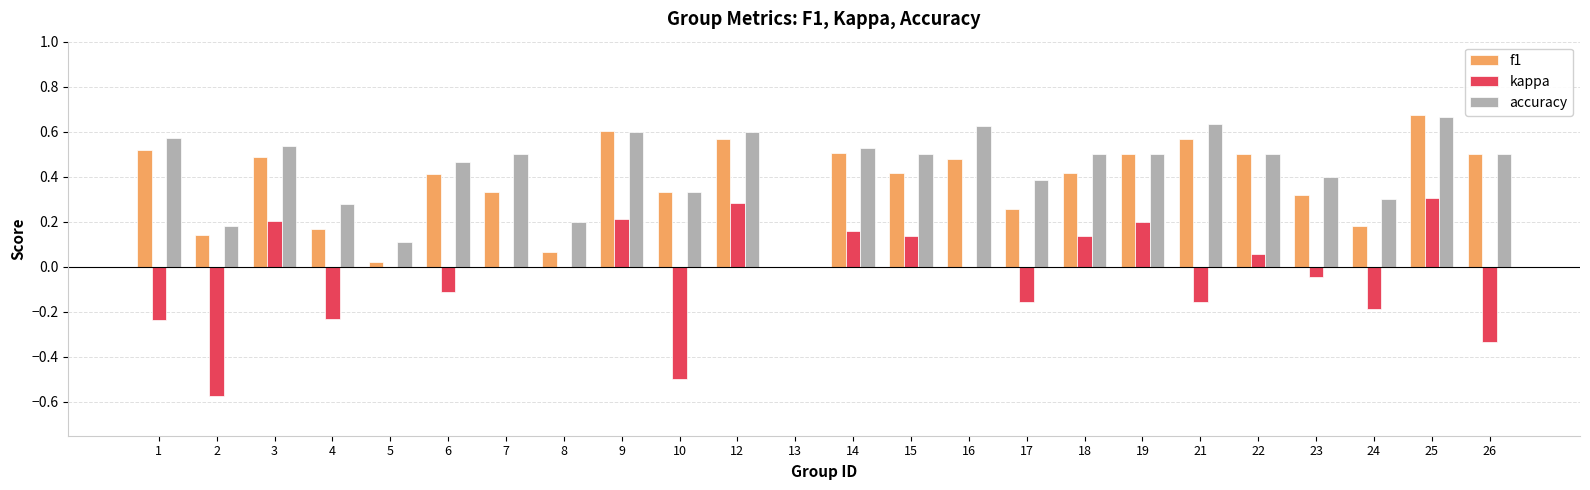

At which category is the sum across all series the highest?

25